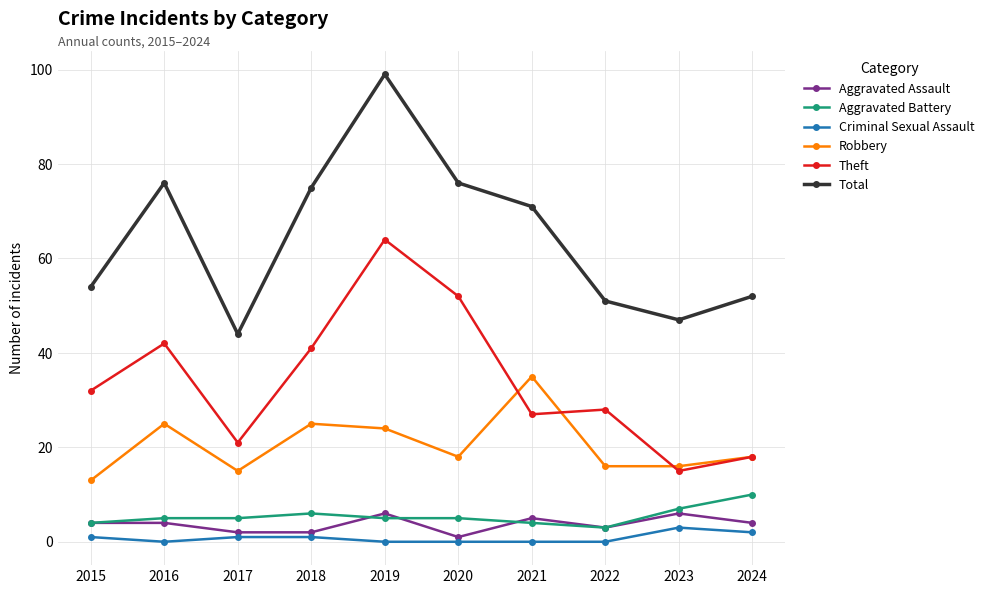

In Total, how many points are higher than both neighbors (excluding endpoints)?

2